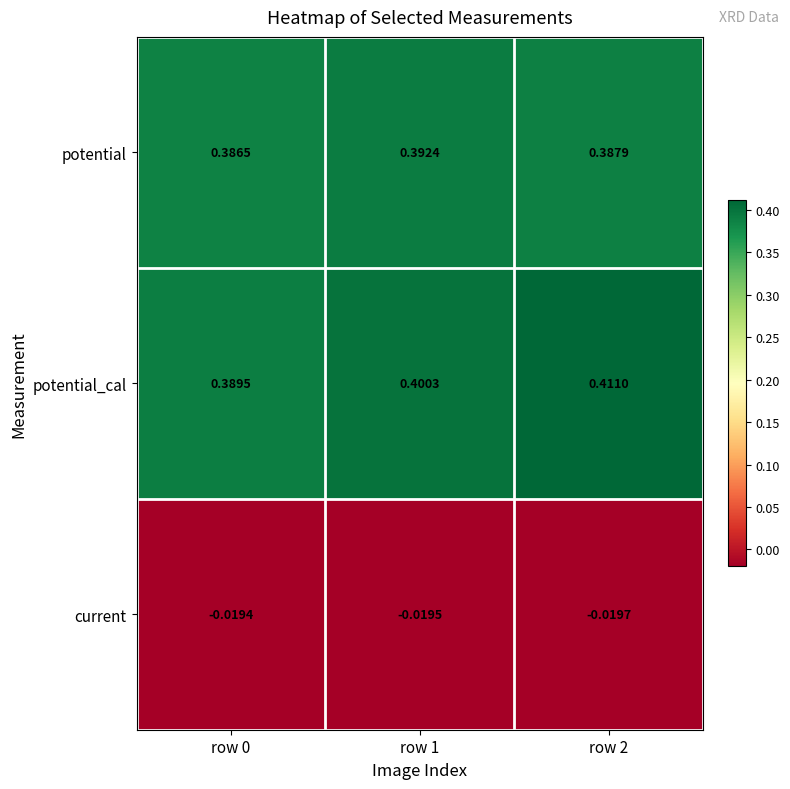

Which series has the widest spread of values?

potential_cal